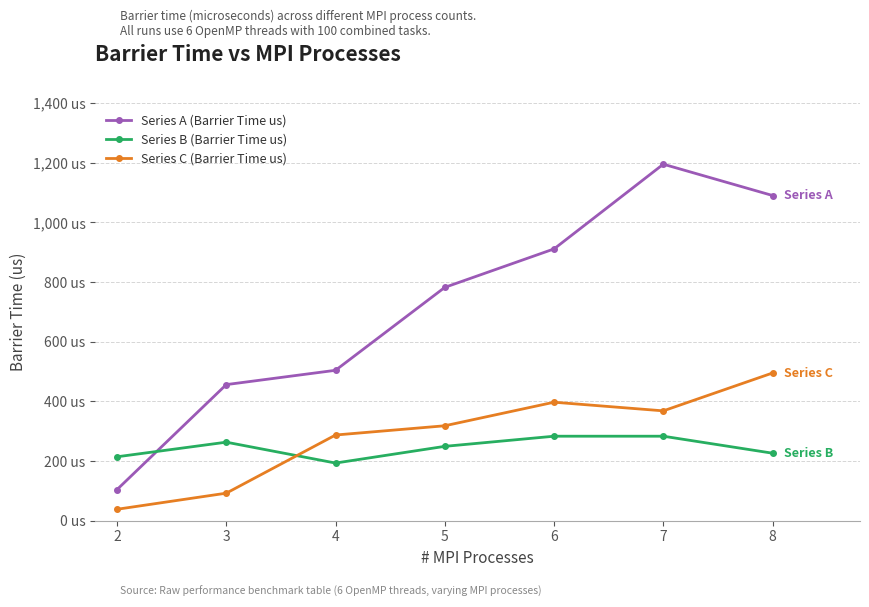

True or false: Series C (Barrier Time us) has more than 0 points higher than both neighbors.

True